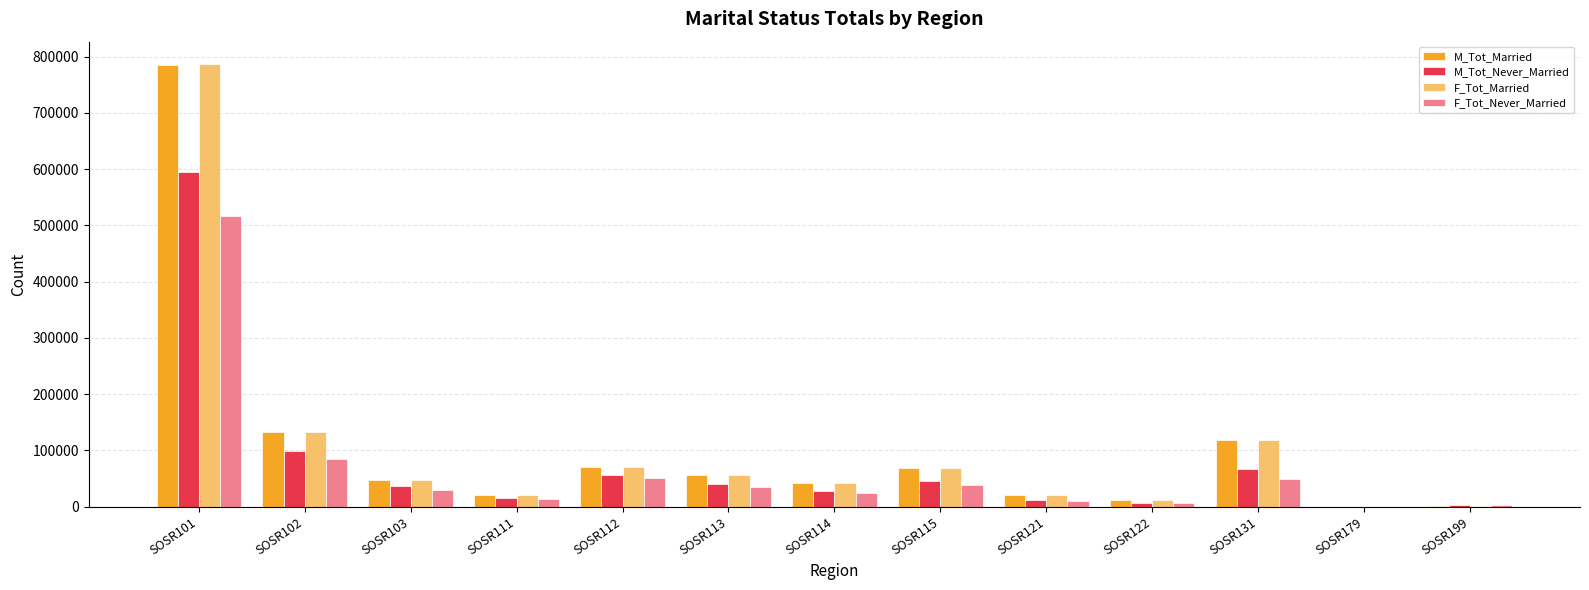

What is the sum of the F_Tot_Never_Married values at SOSR111 and SOSR179?

14090